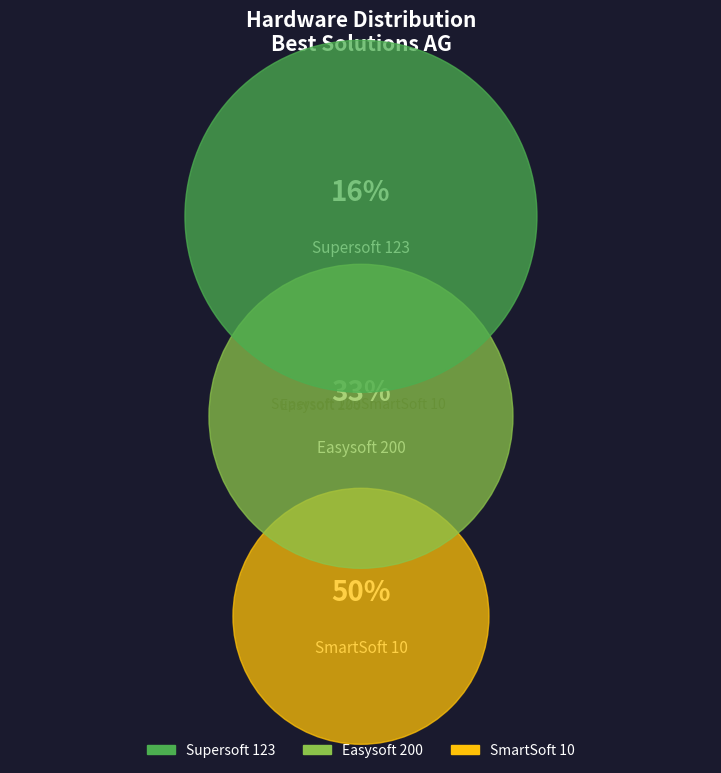

Is it true that SmartSoft 10 is 62% of the pie?

False